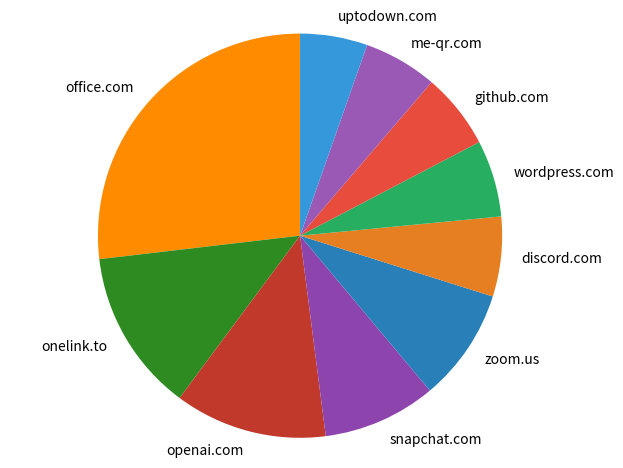

Do snapchat.com and office.com together represent more than half of the pie?

No